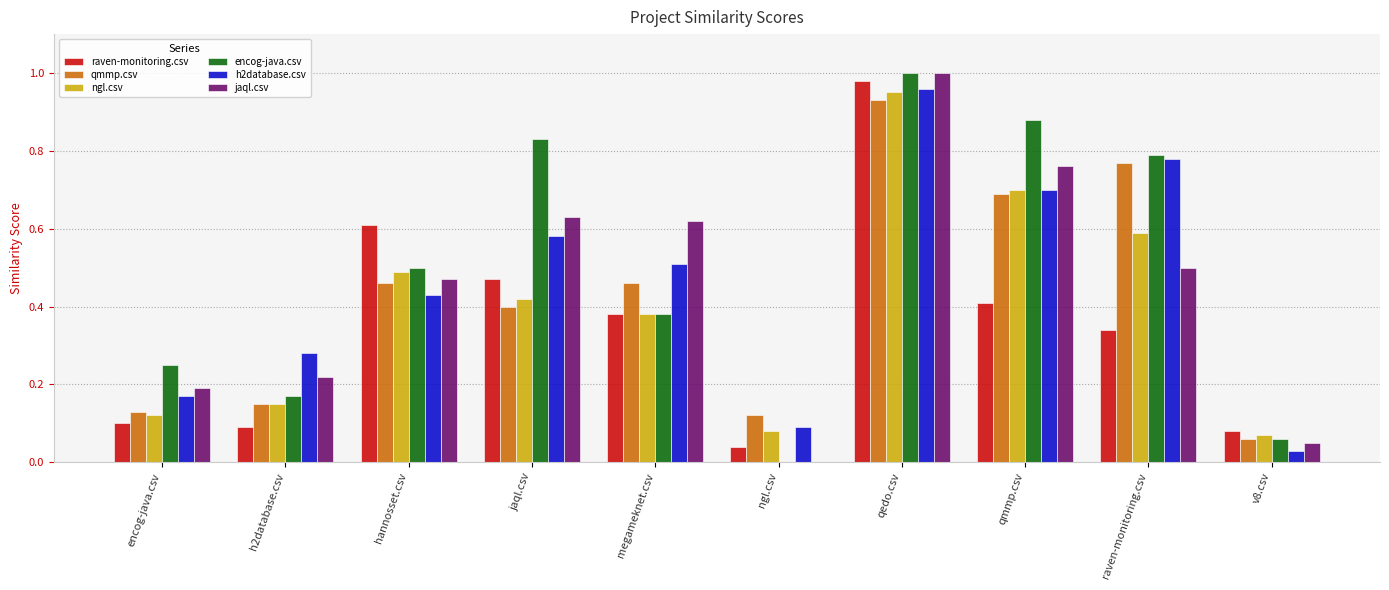

Which label corresponds to the largest value in the chart?

qedo.csv